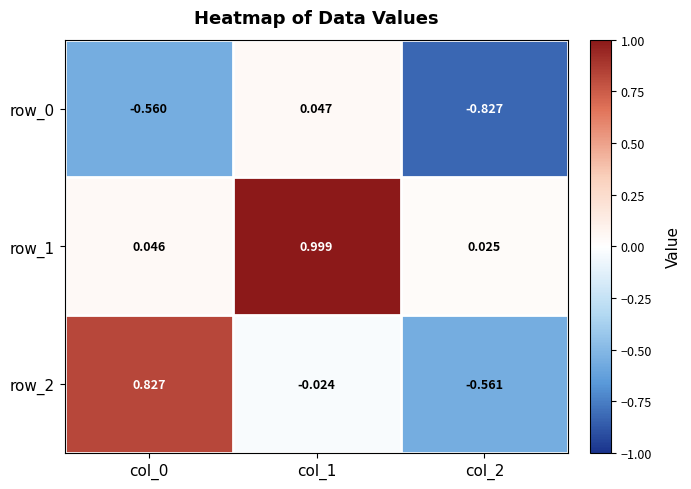

Is the value of row_2 at col_1 greater than the value of row_0 at col_1?

No